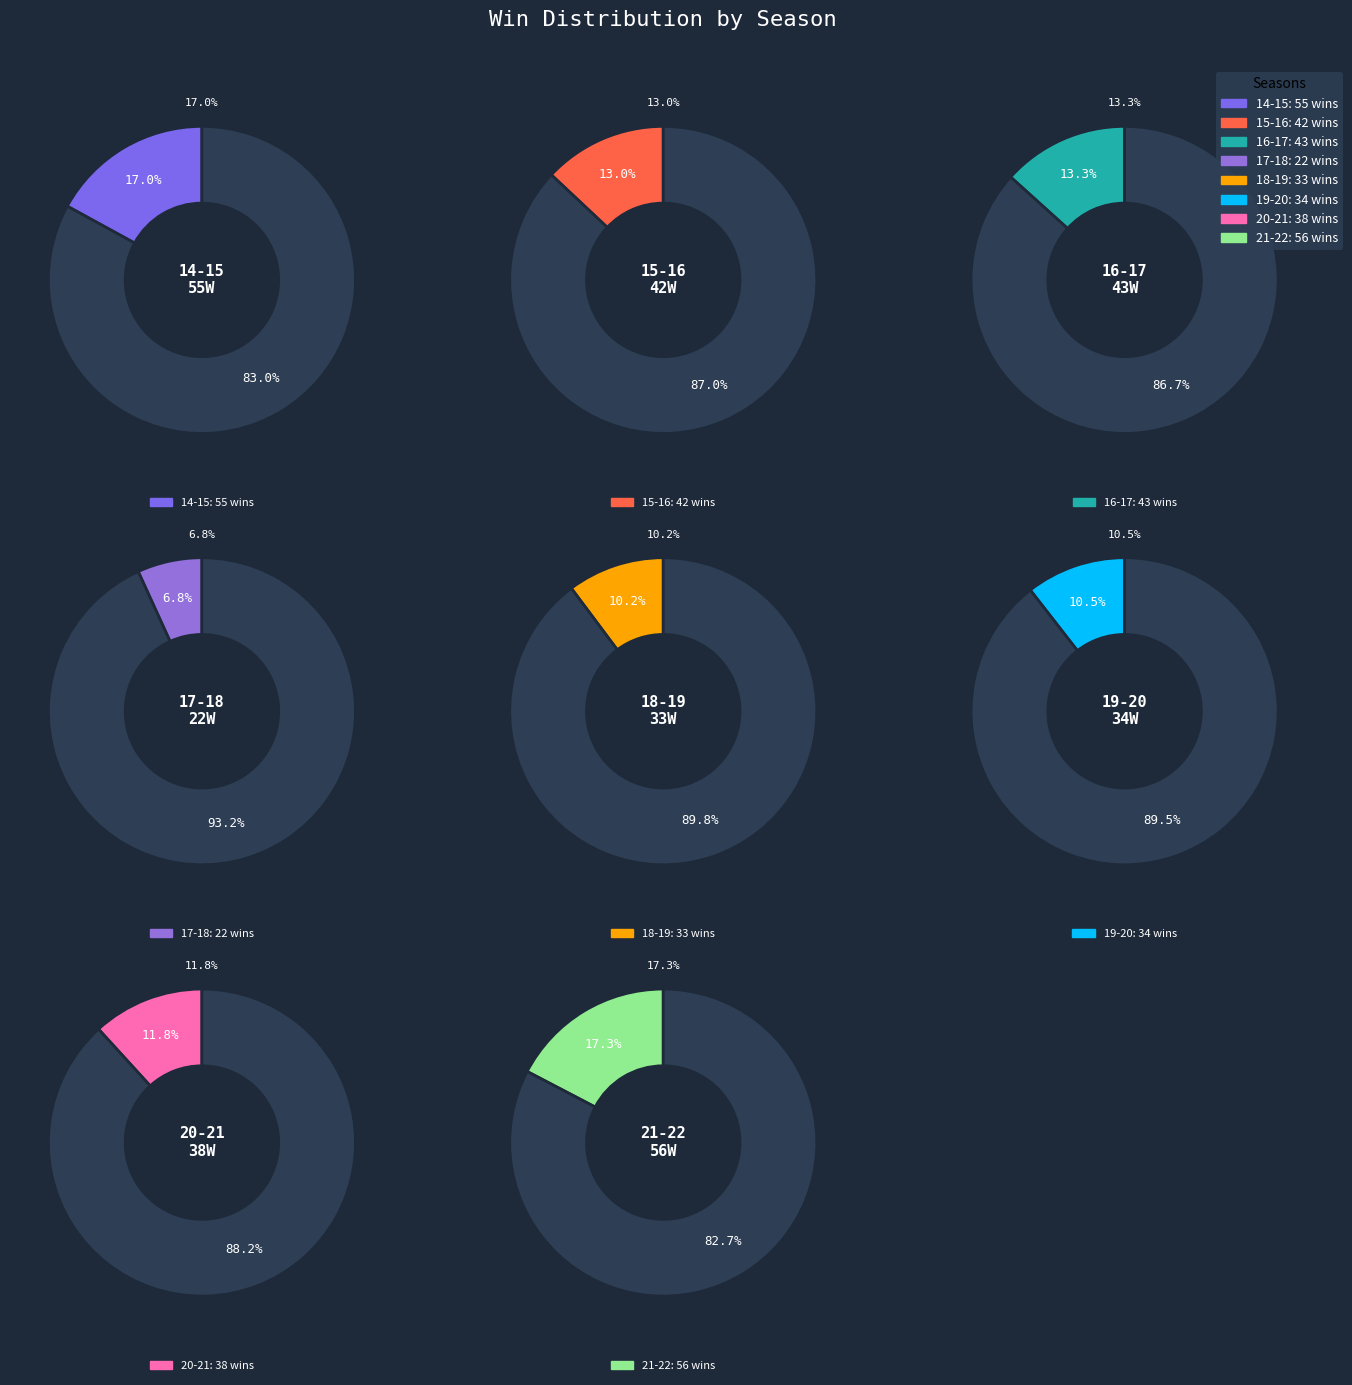

Which category has the biggest portion of the pie?

21-22